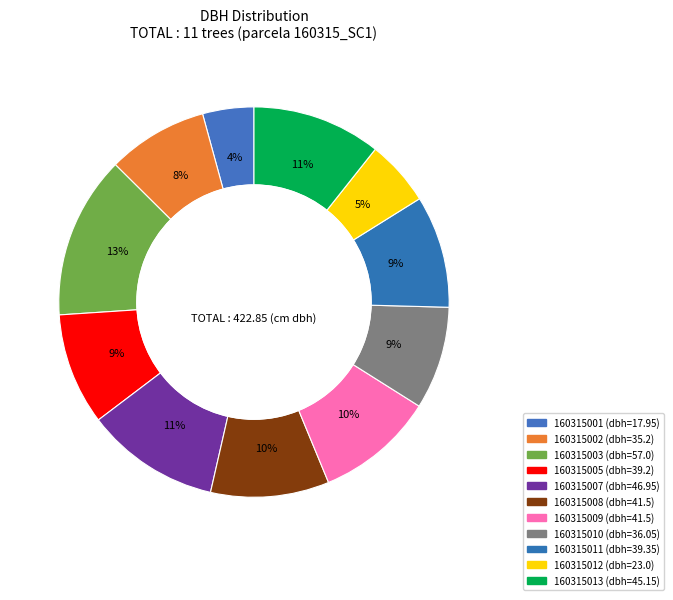

Is it true that 160315005 is 18% of the pie?

False